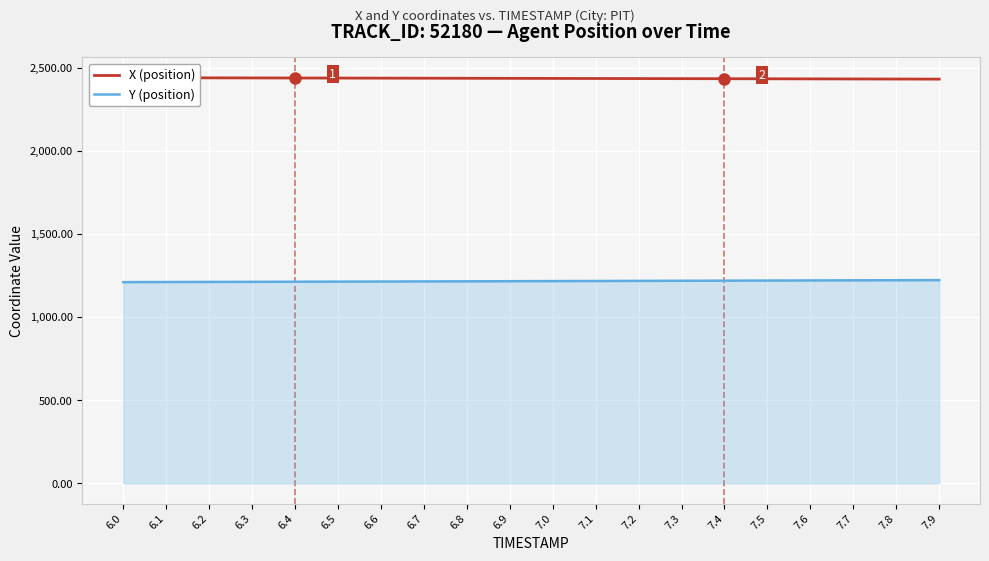

Is the value of X (position) at 6.4 greater than the value of Y (position) at 7.6?

Yes